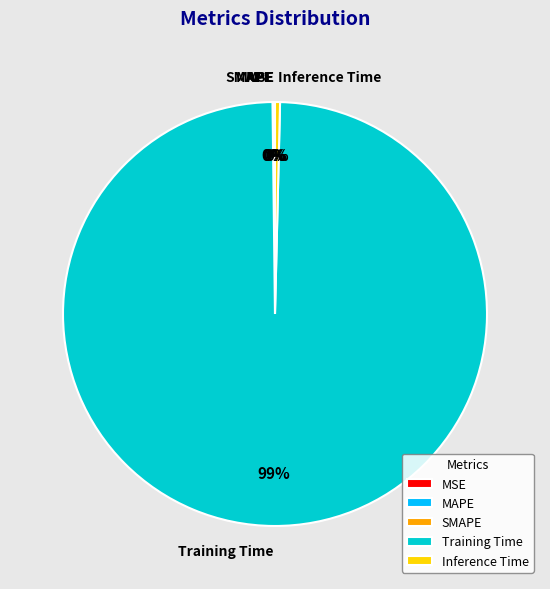

To the nearest percent, what is the average slice percentage?

20%